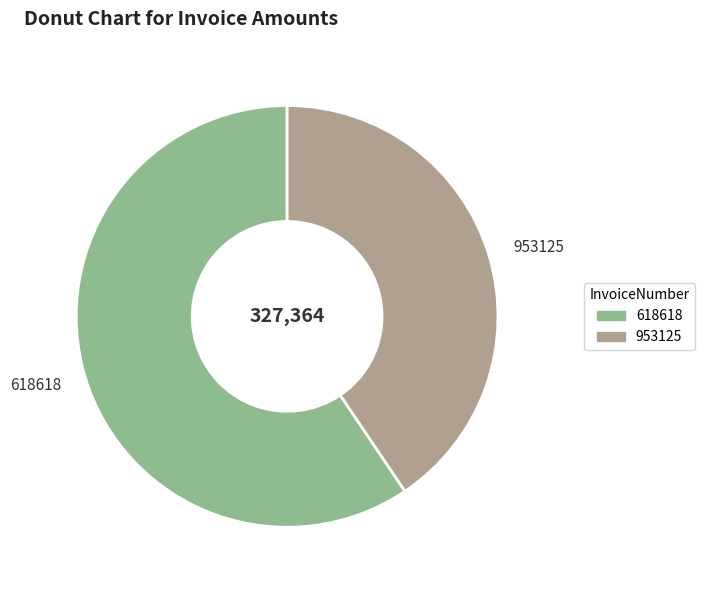

Is it true that 618618 is 59% of the pie?

True